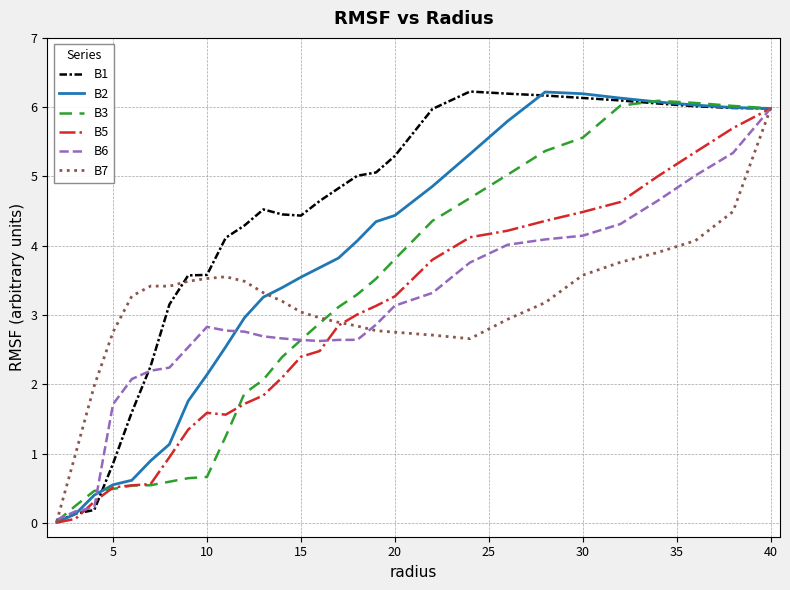

Which series has the largest total across all categories?

B1